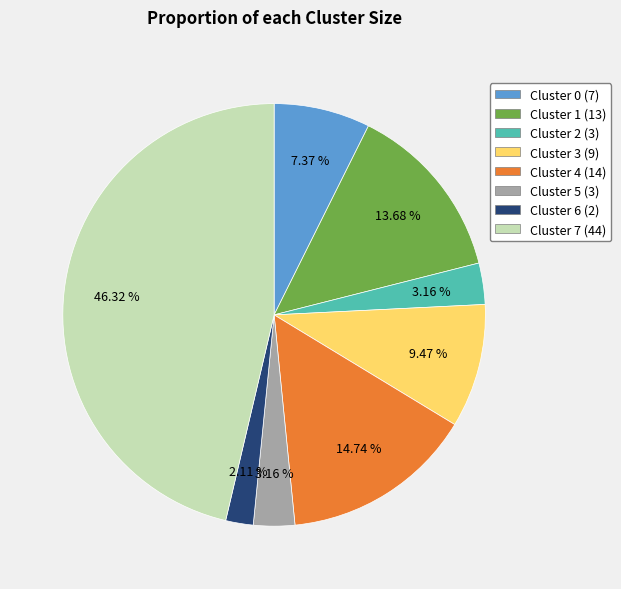

Is Cluster 6 (2) the majority of the pie?

No